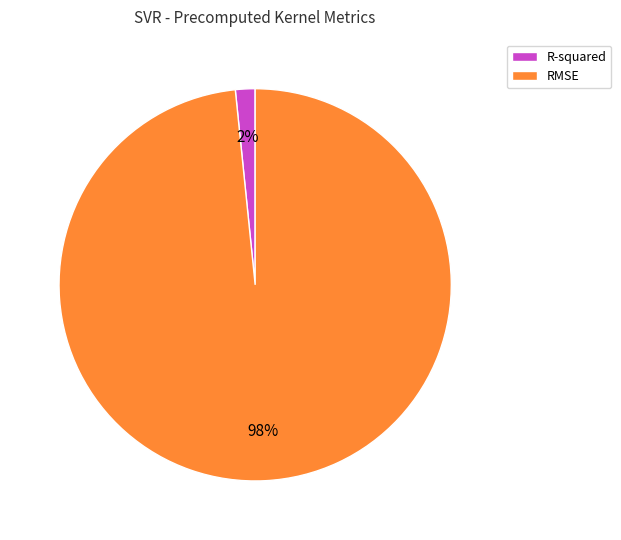

Which has a higher value, R-squared or RMSE?

RMSE